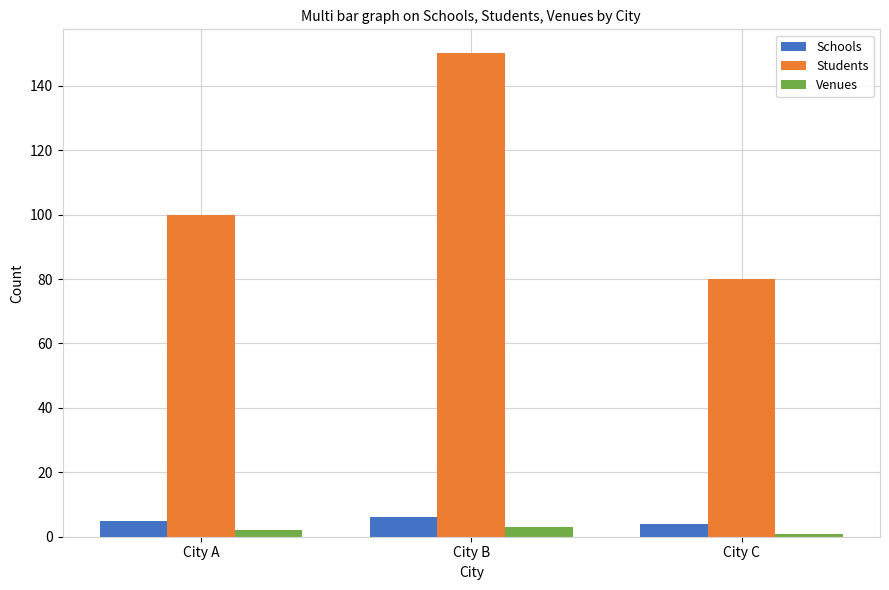

List the series in order of their peak value, highest first.

Students, Schools, Venues